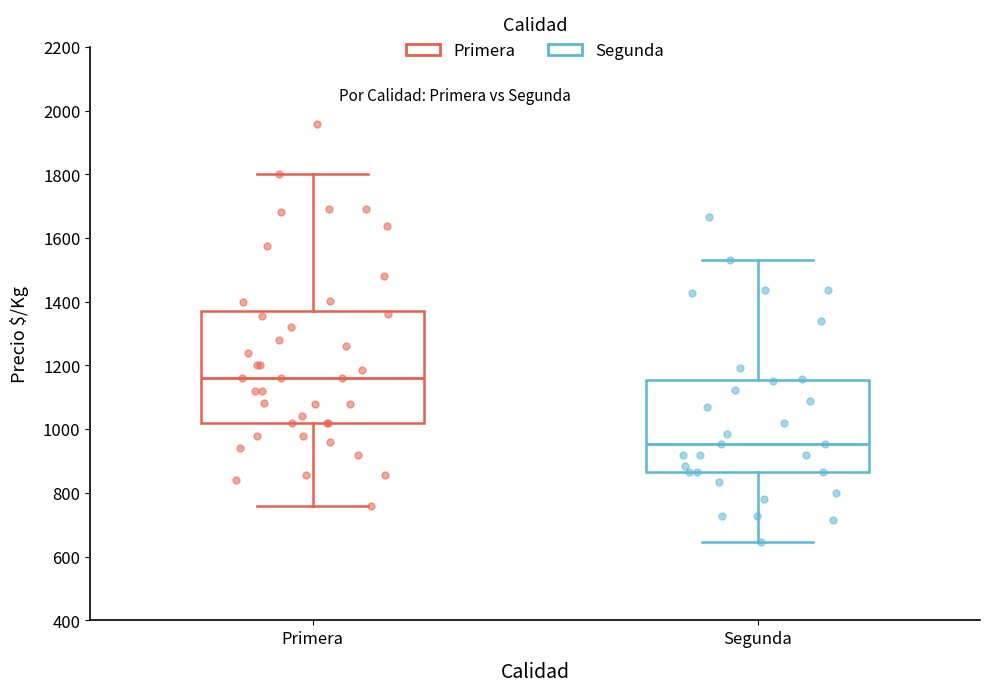

Comparing the boxes themselves (not the whiskers), which one is the tallest?

Primera